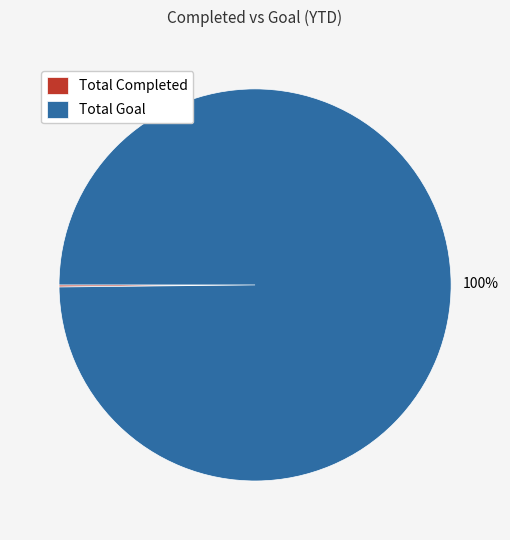

Which category accounts for the majority?

Total Goal